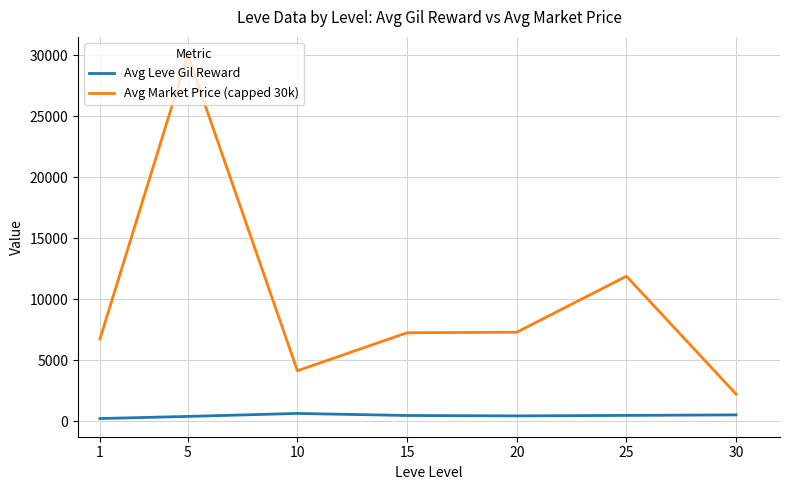

List the series in order of their peak value, lowest first.

Avg Leve Gil Reward, Avg Market Price (capped 30k)